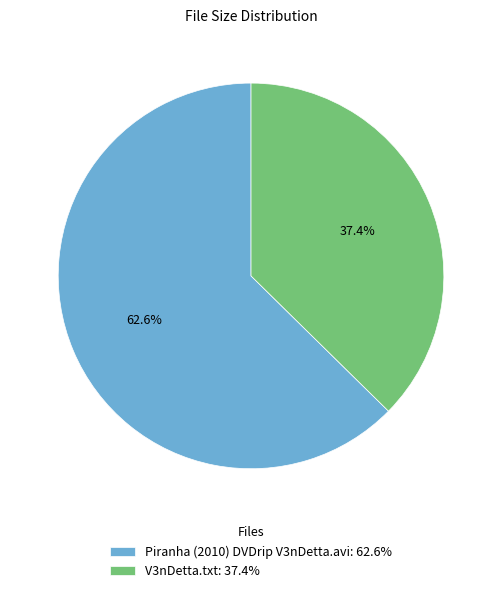

What is the smallest slice in the pie chart?

V3nDetta.txt